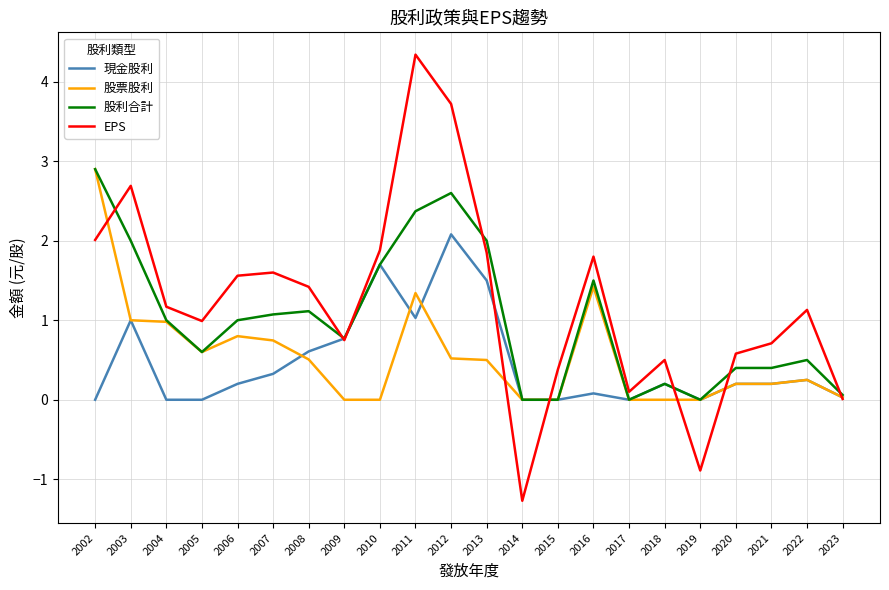

Between 2009 and 2013, which series saw the biggest shift?

股利合計